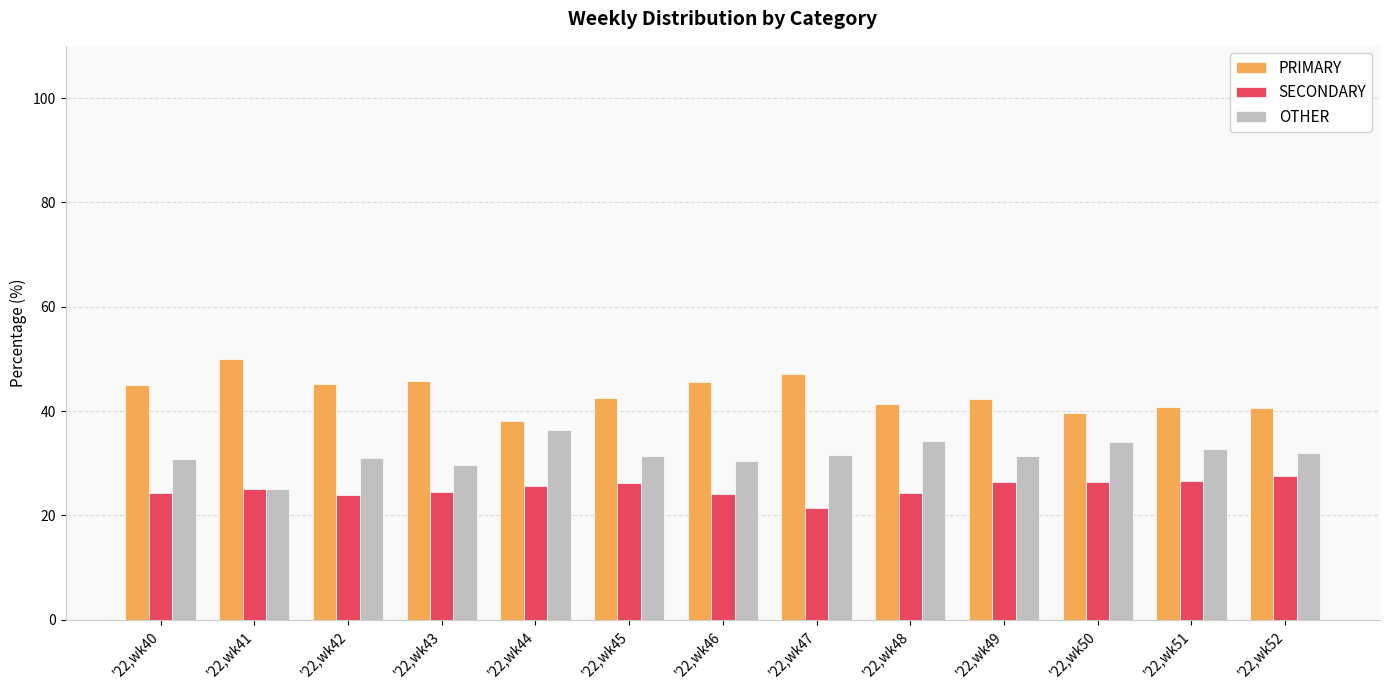

The SECONDARY series shows 24.2 at '22,wk40. True or false?

True